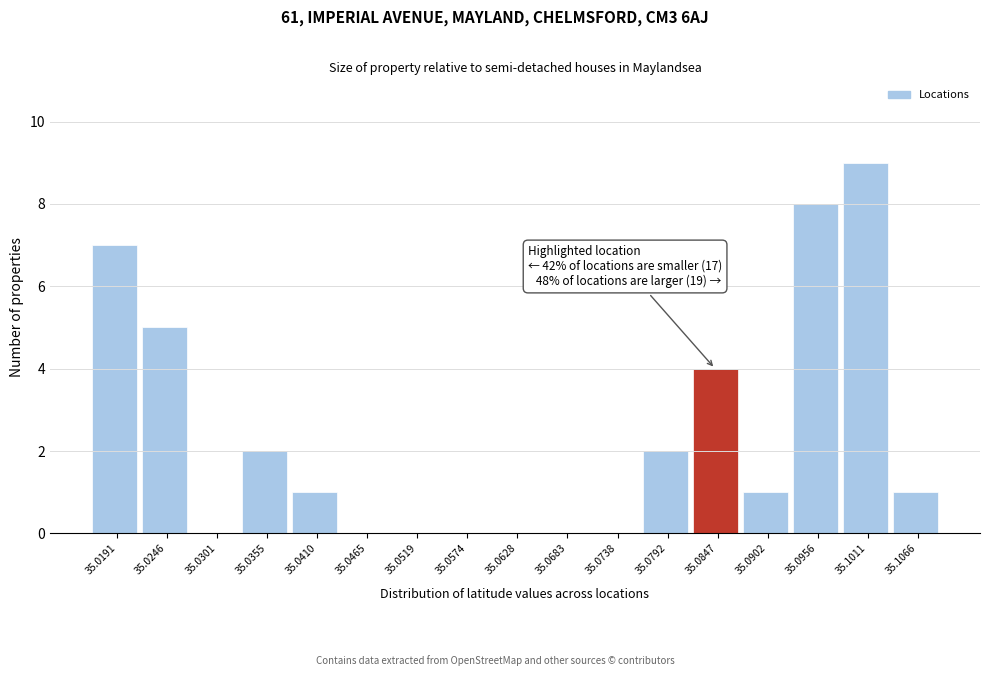

Over which range of the x-axis is the bar tallest?

35.098 to 35.104